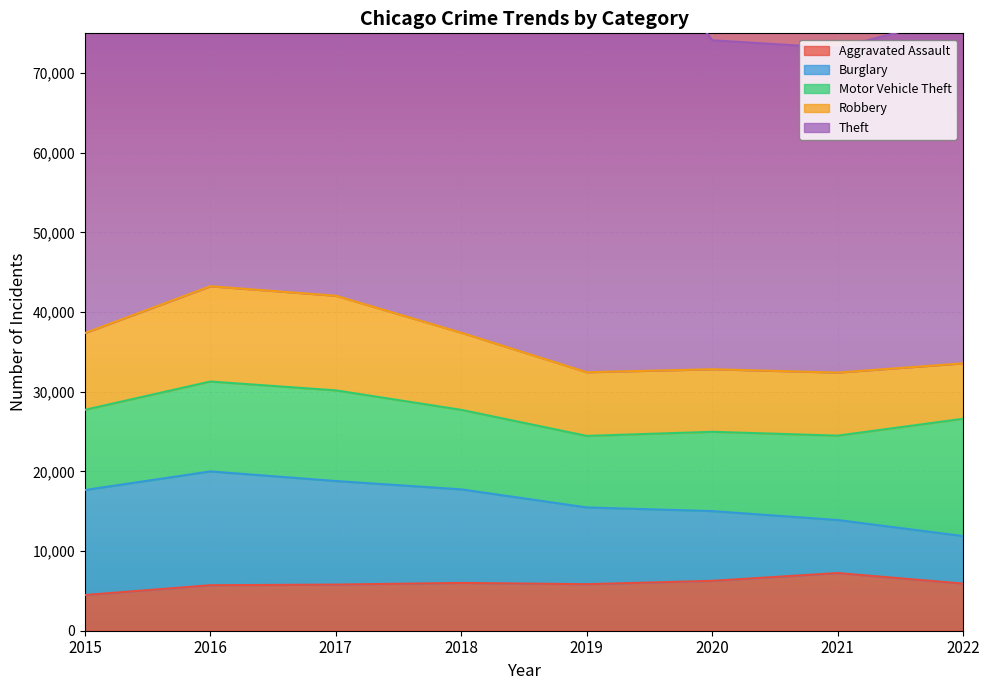

The value of Burglary at 2016 is 14289. True or false?

True